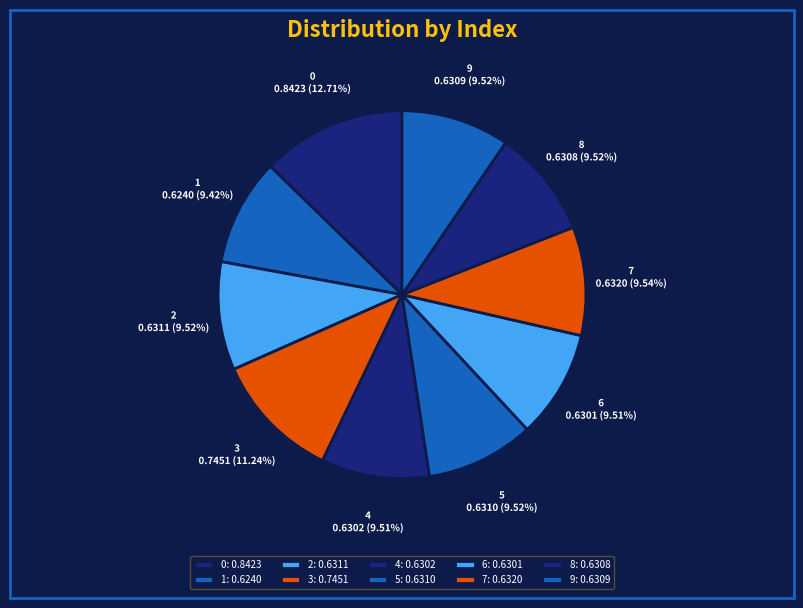

To the nearest percent, what is the combined percentage of 9 and 5?

19%